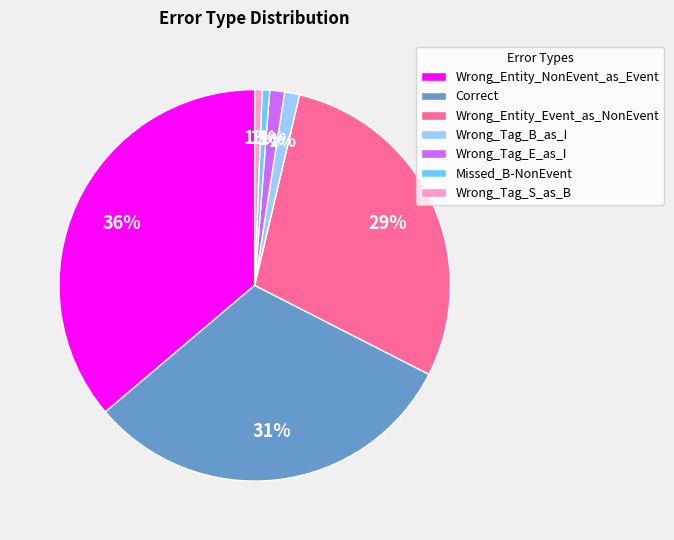

What percentage is the Wrong_Tag_E_as_I slice, to the nearest percent?

1%